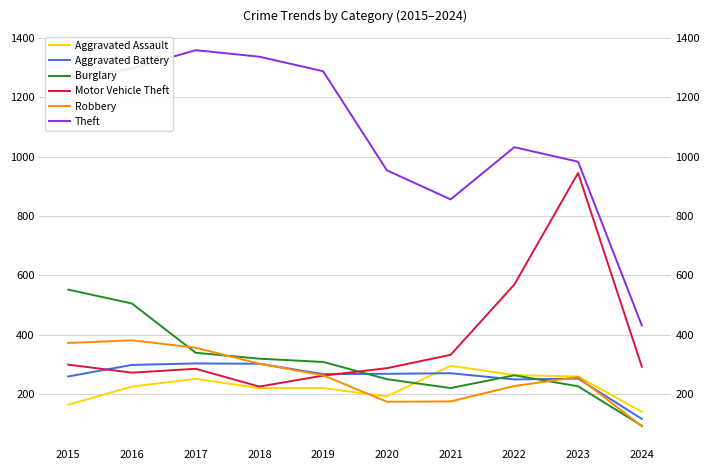

What is the difference between the second highest and second lowest values in the Aggravated Battery series?

53